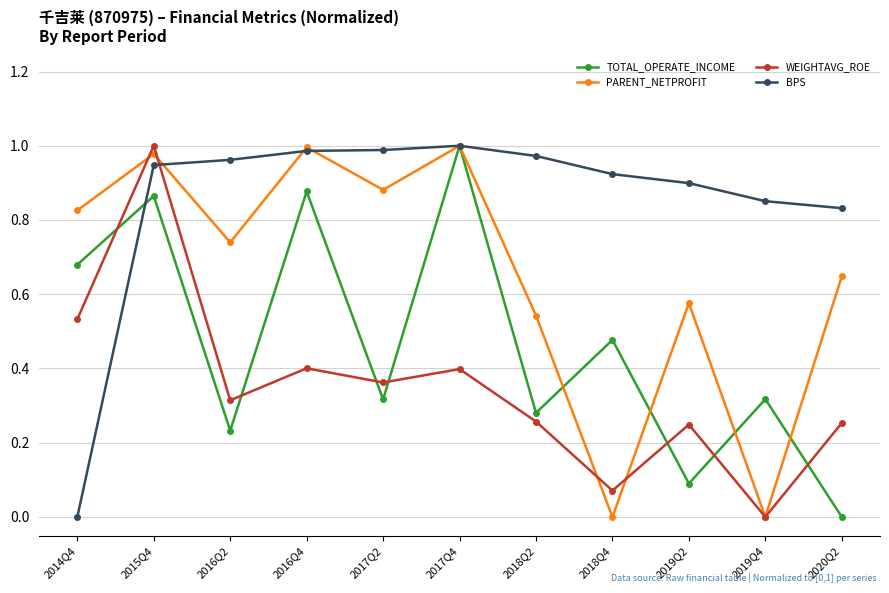

How many distinct data groups are displayed?

4